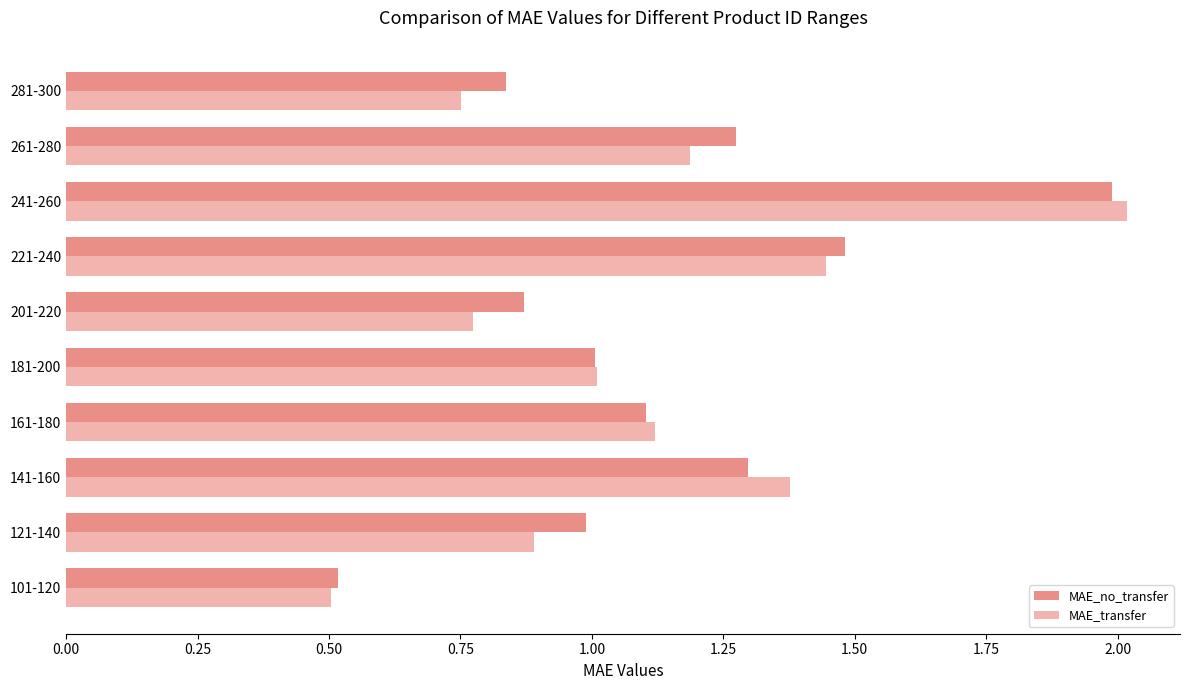

What is the difference between the maximum and minimum values in the MAE_no_transfer series?

1.5